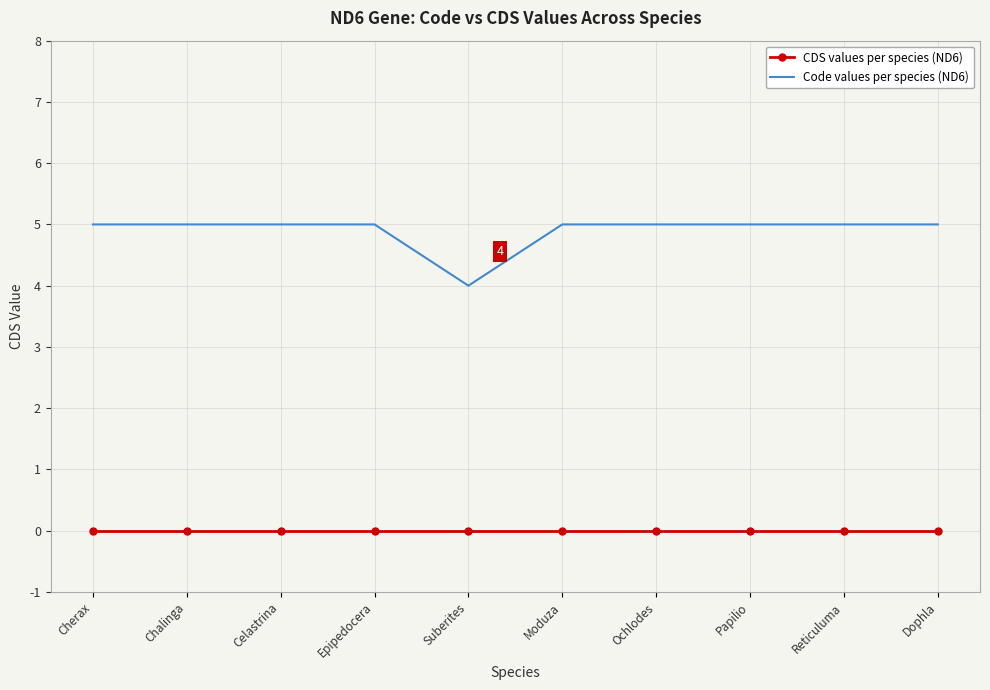

Which series has the largest total across all categories?

Code values per species (ND6)